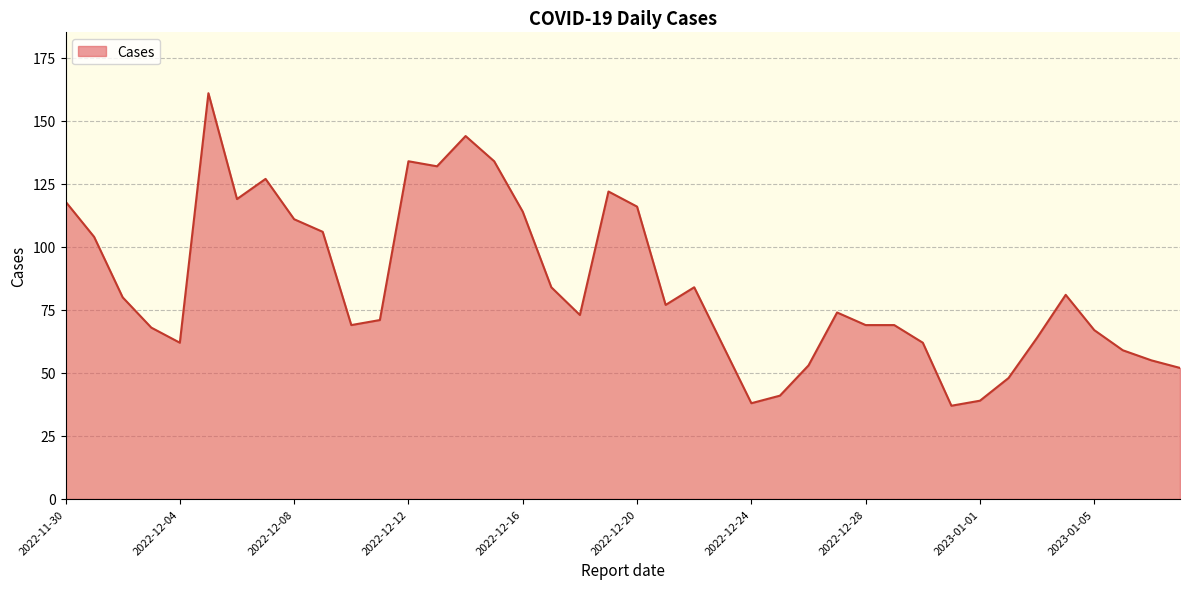

What is the maximum value shown in the chart?

161